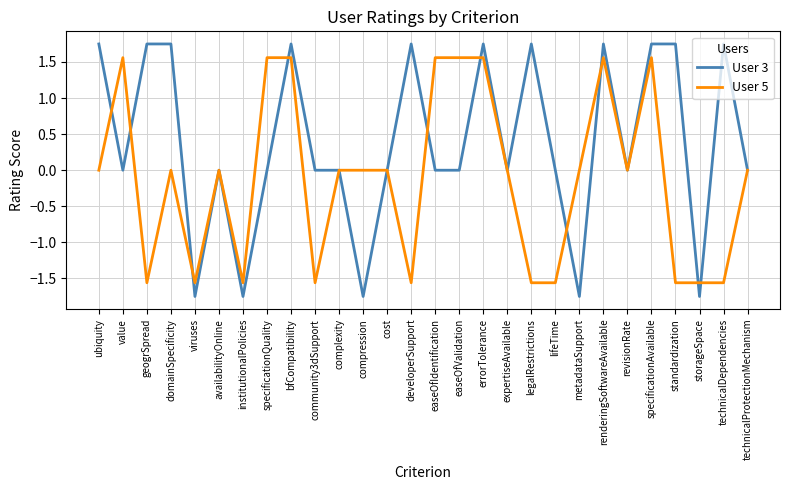

Count the User 5 values in the range -1 to 1.

10